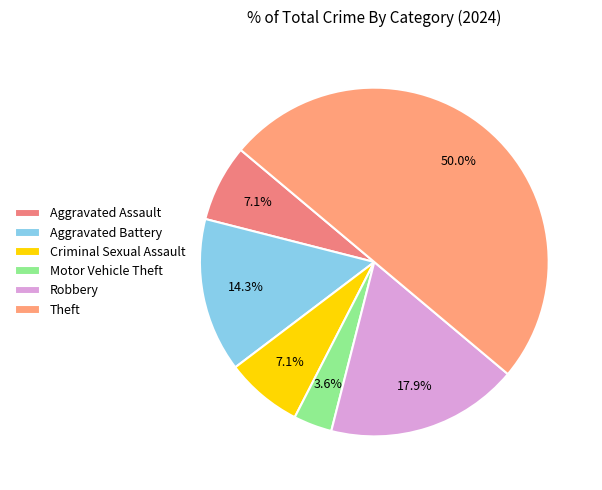

Rank the categories by value from highest to lowest.

Theft, Robbery, Aggravated Battery, Aggravated Assault, Criminal Sexual Assault, Motor Vehicle Theft